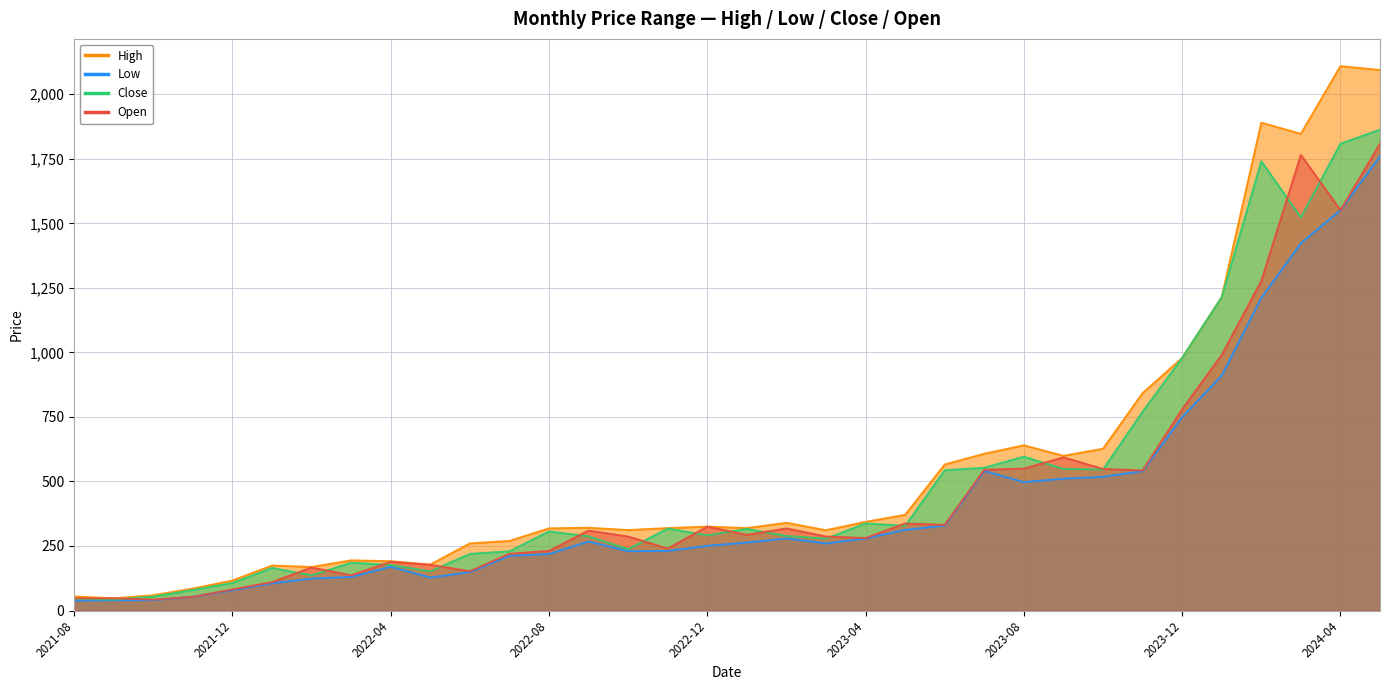

What is the sum of all High values?

19091.5